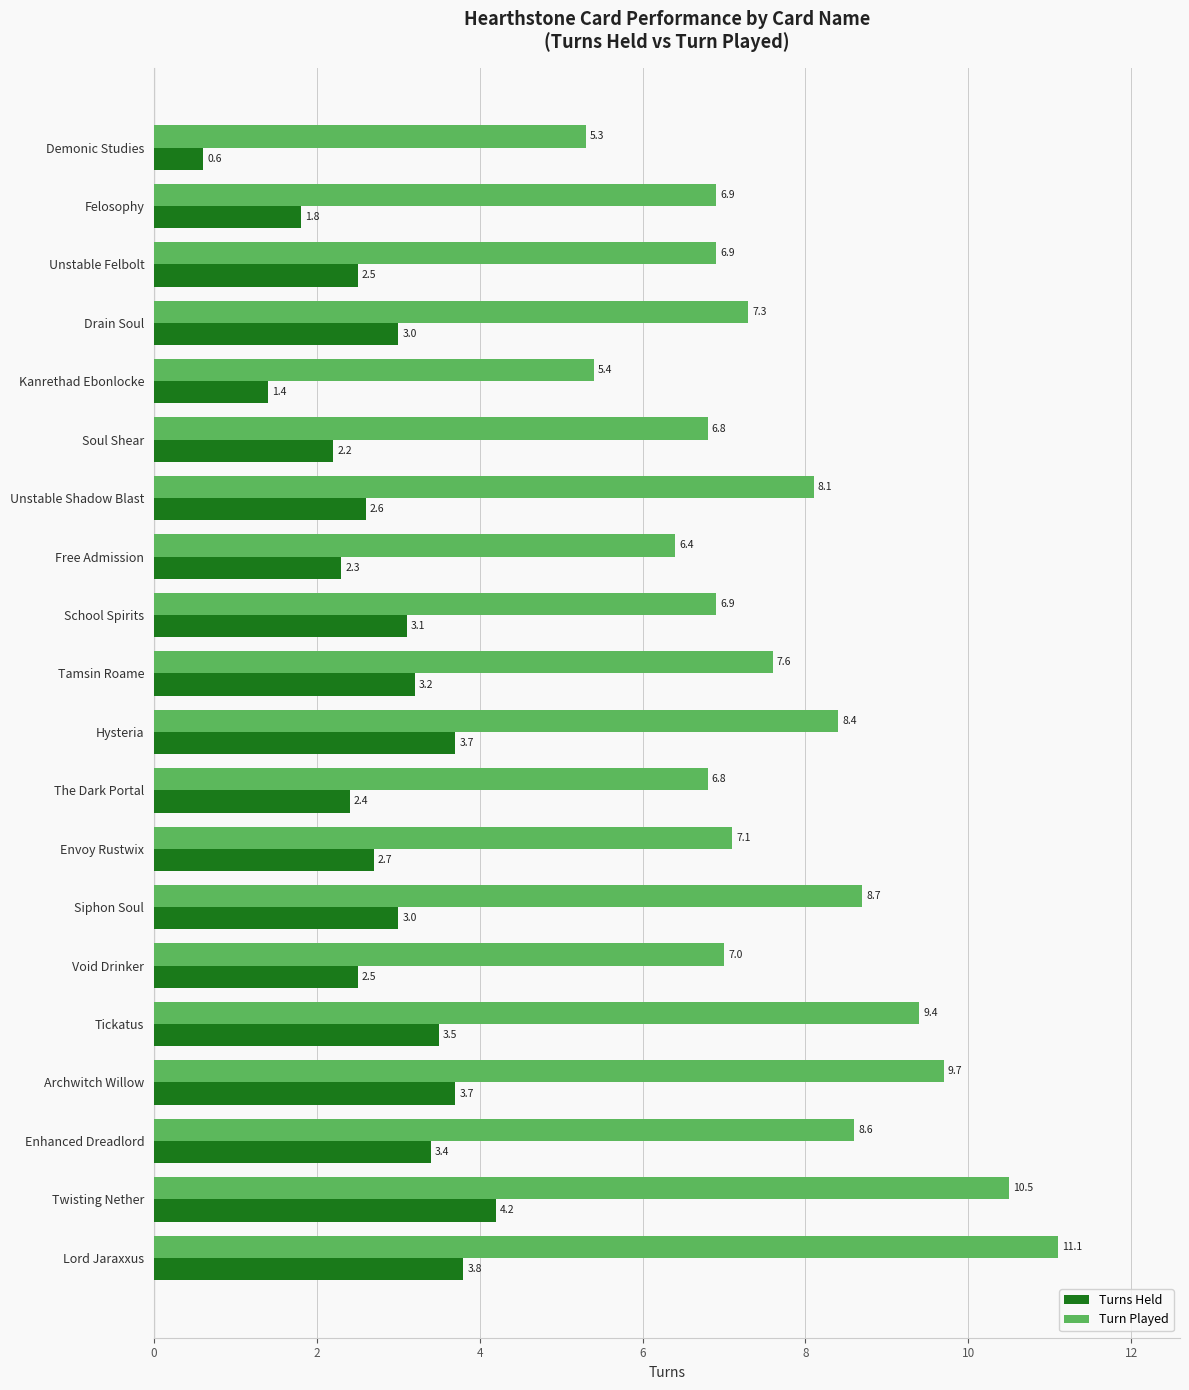

Which series has the largest range (max minus min)?

Turn Played